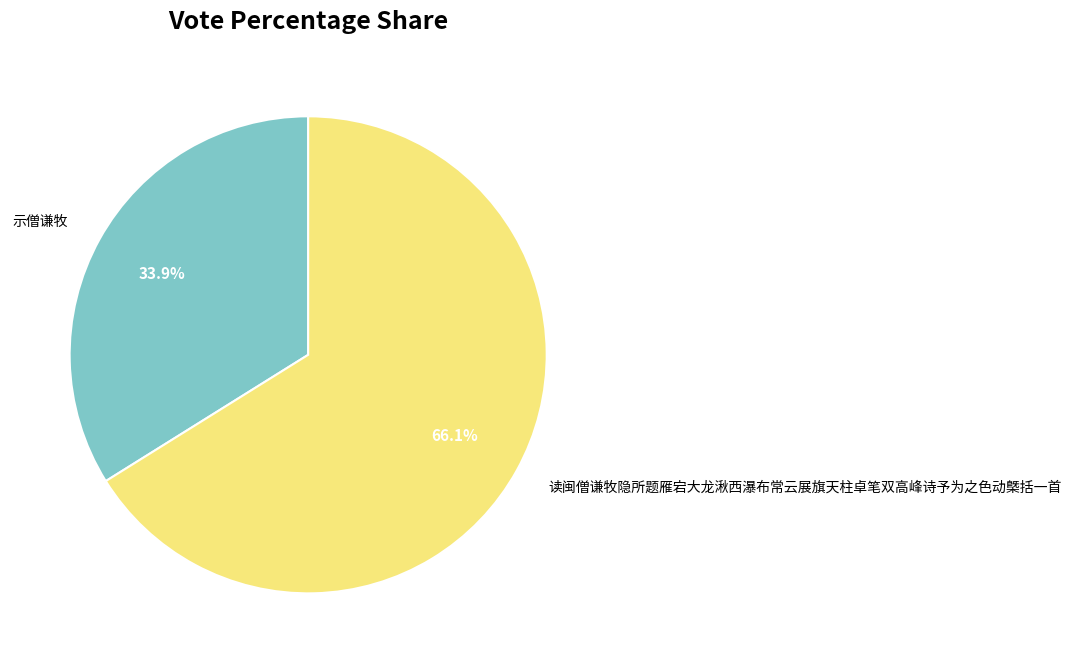

What percentage is the 示僧谦牧 slice, to the nearest percent?

34%